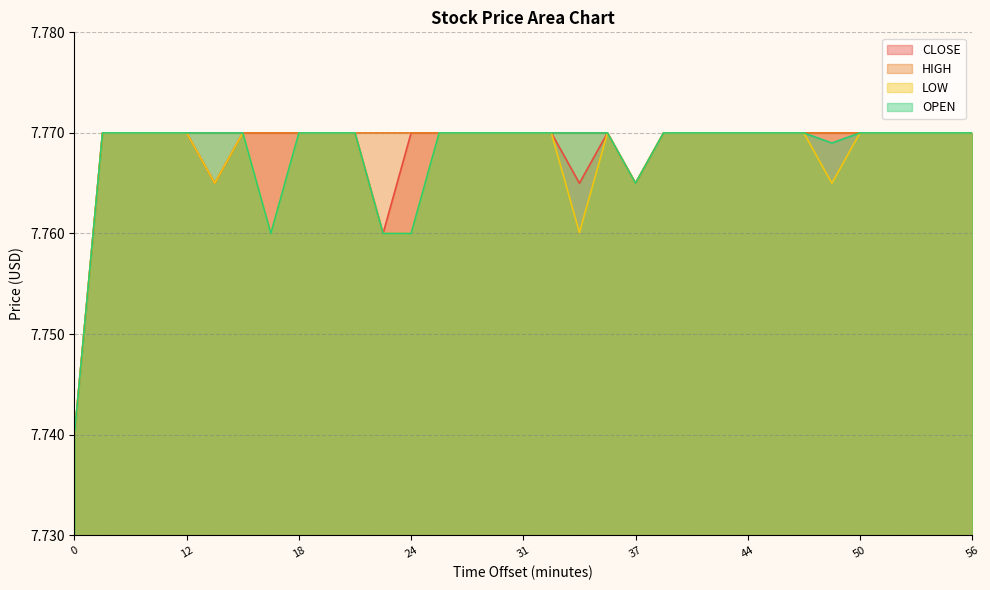

True or false: CLOSE has a value of 7.8 at 36.

True